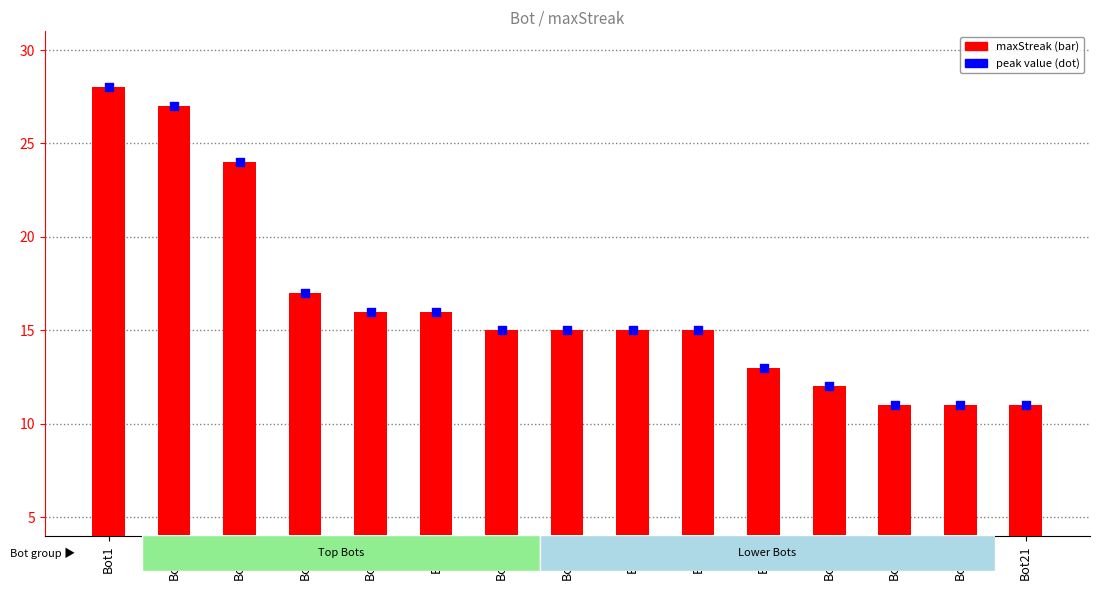

Is the value of maxStreak at Bot27 greater than the value of peak value at Bot0?

Yes